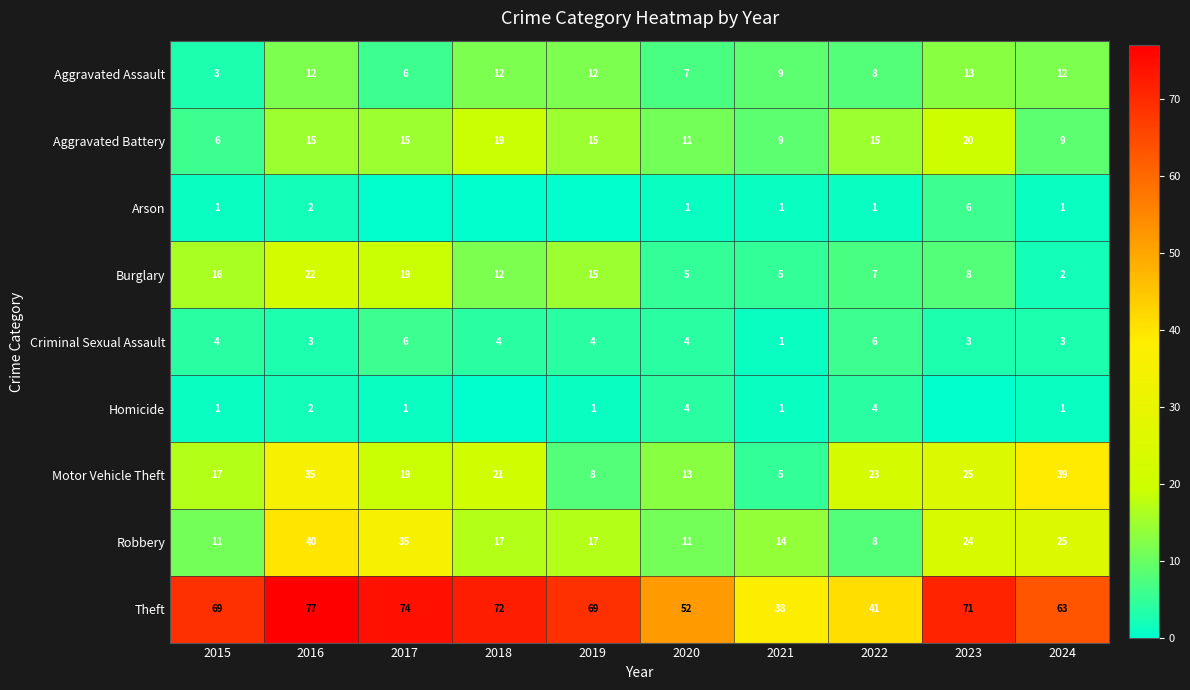

Is the value of Burglary at 2018 greater than the value of Robbery at 2021?

No